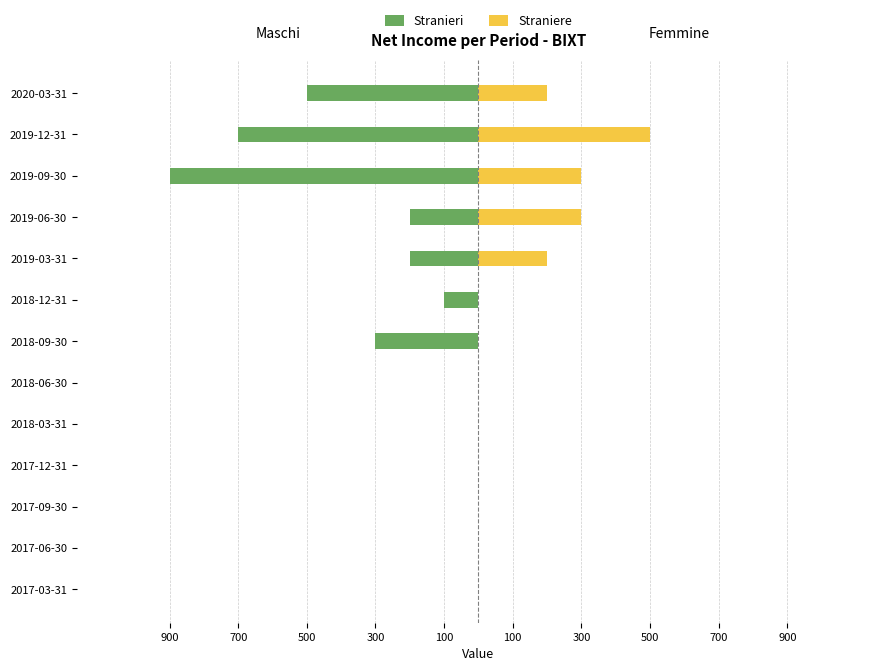

Which has a higher value, 2020-03-31 or 2018-09-30?

2018-09-30